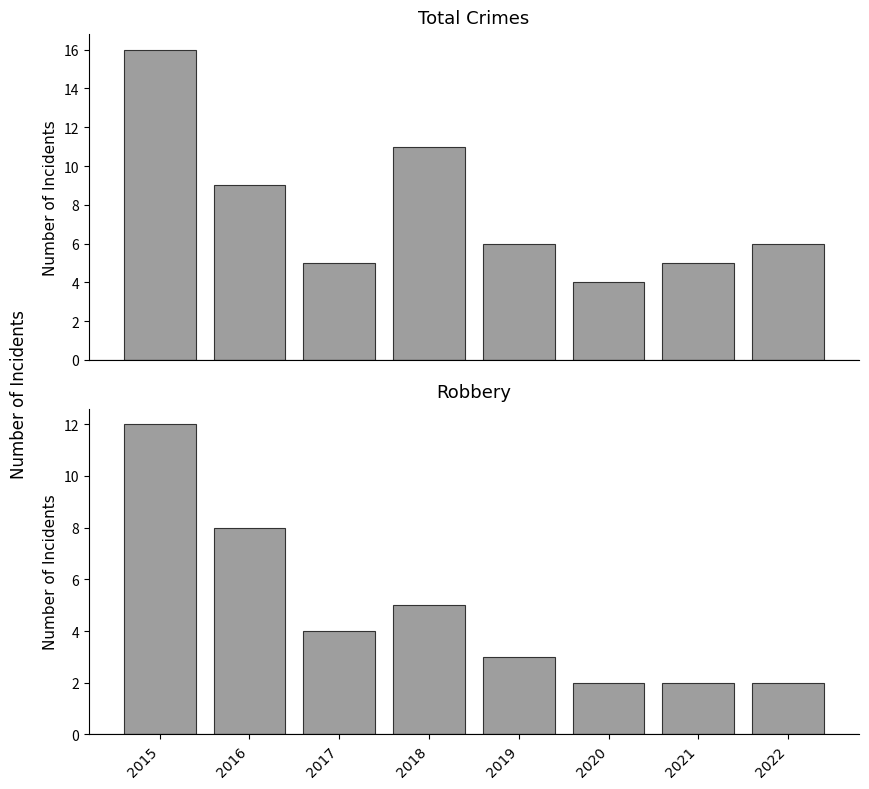

What is the value of the Total bar at the 2nd from the left?

9